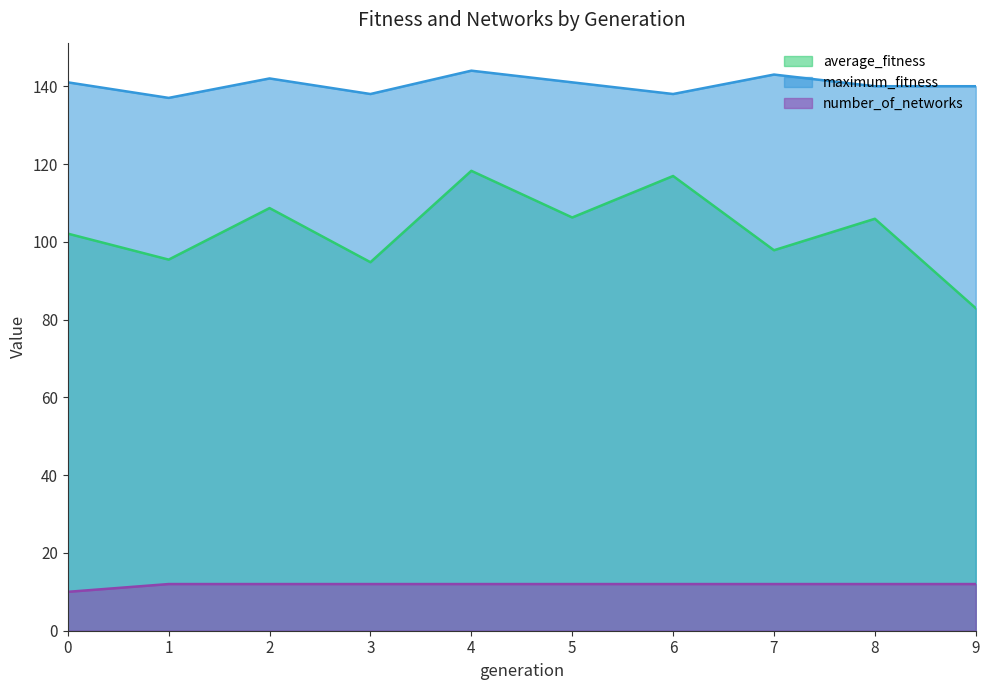

Where is the first local minimum for average_fitness?

1